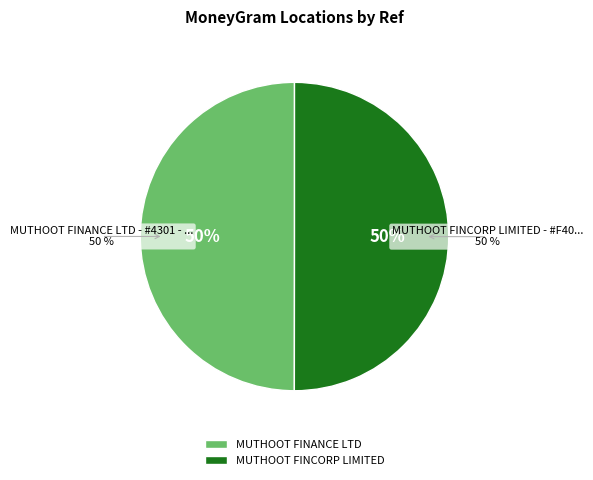

Which category has the smallest portion of the pie?

MUTHOOT FINANCE LTD - #4301 - NALGONDA